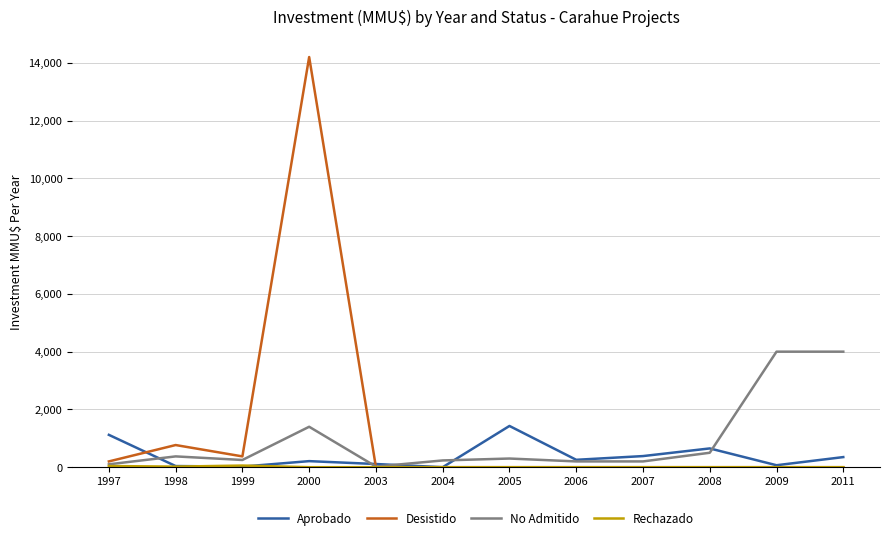

The Desistido series shows -8209 at 2004. True or false?

False